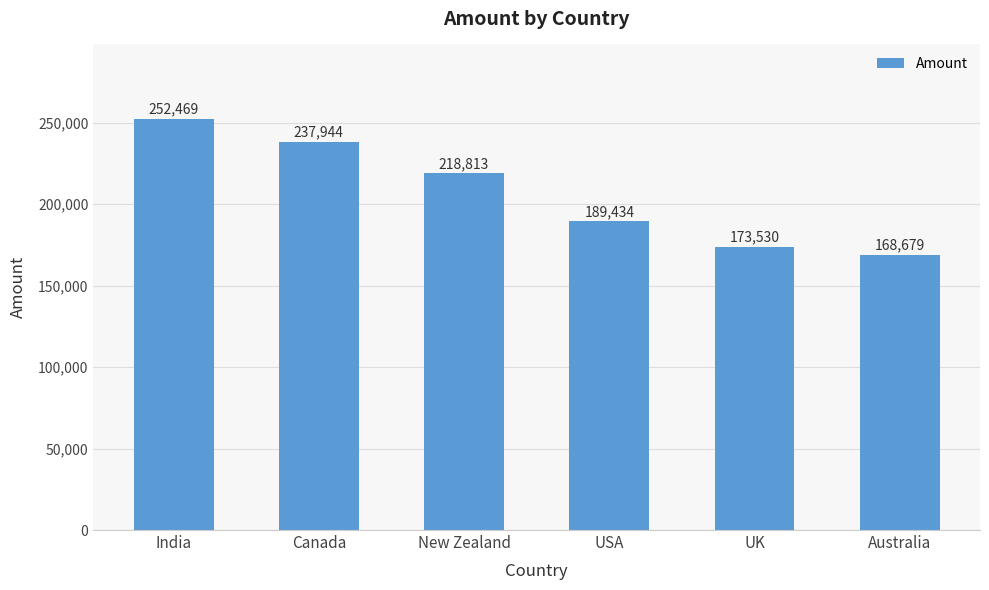

What is the difference between the values at USA and Australia?

20755